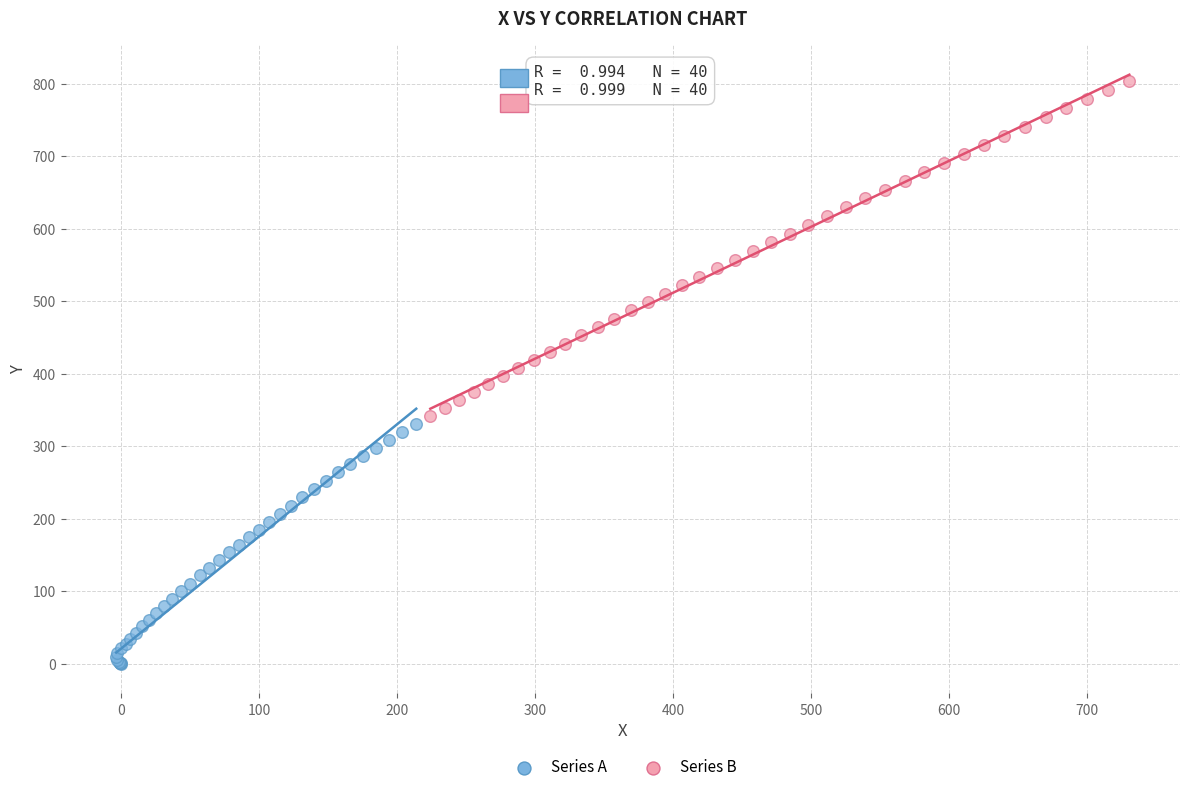

What are all the series names shown in the legend?

Series A, Series B